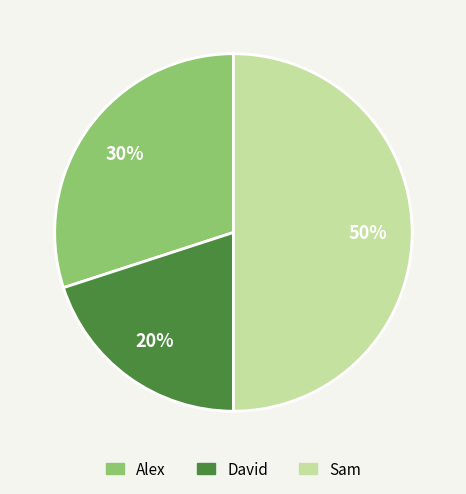

To the nearest percent, what percentage of the pie is Sam?

50%